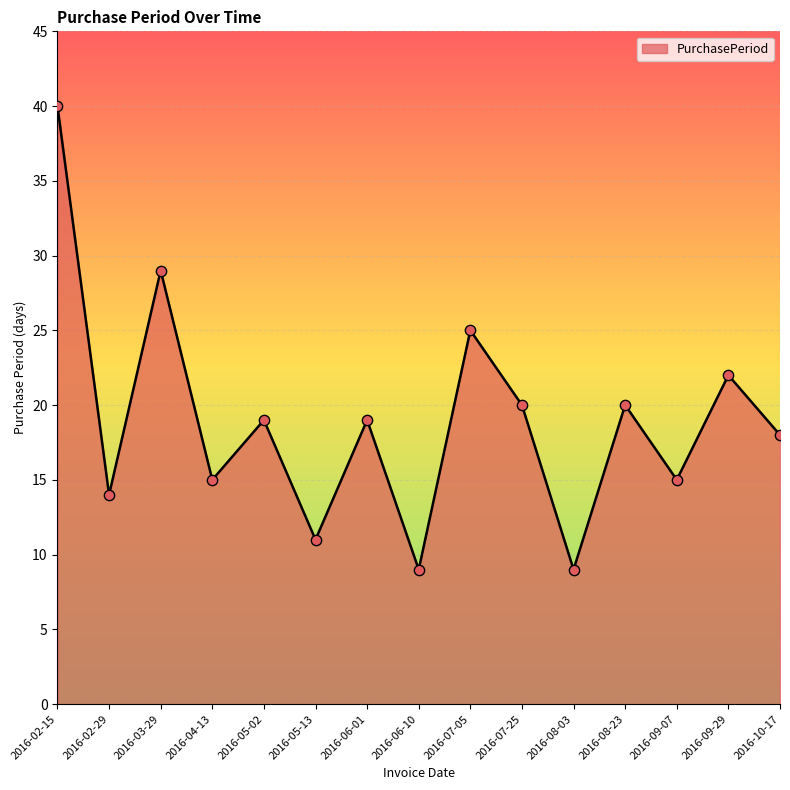

Between 2016-06-01 and 2016-02-15, which is larger?

2016-02-15